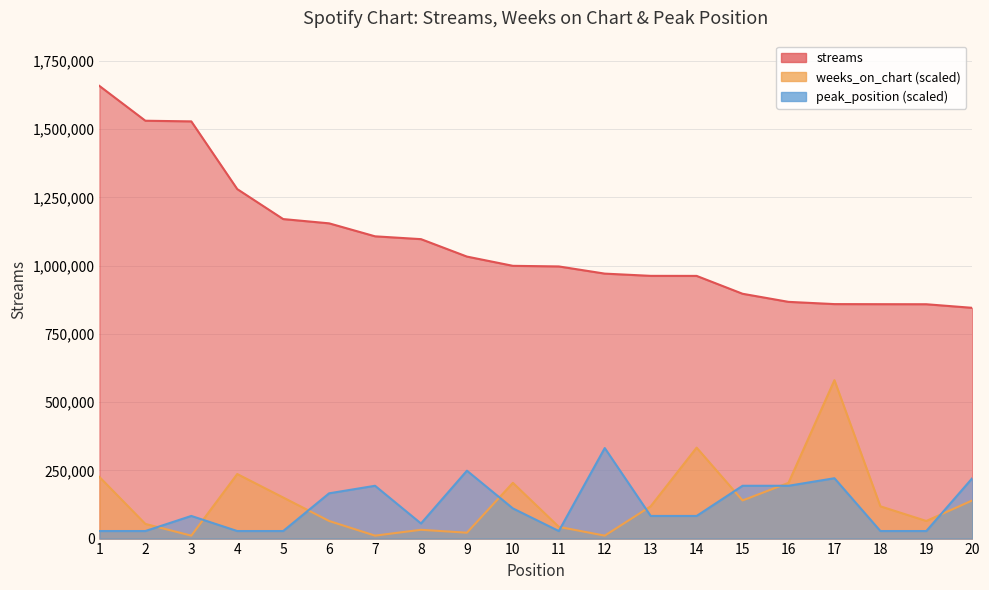

At which label does weeks_on_chart first exceed 118254?

1